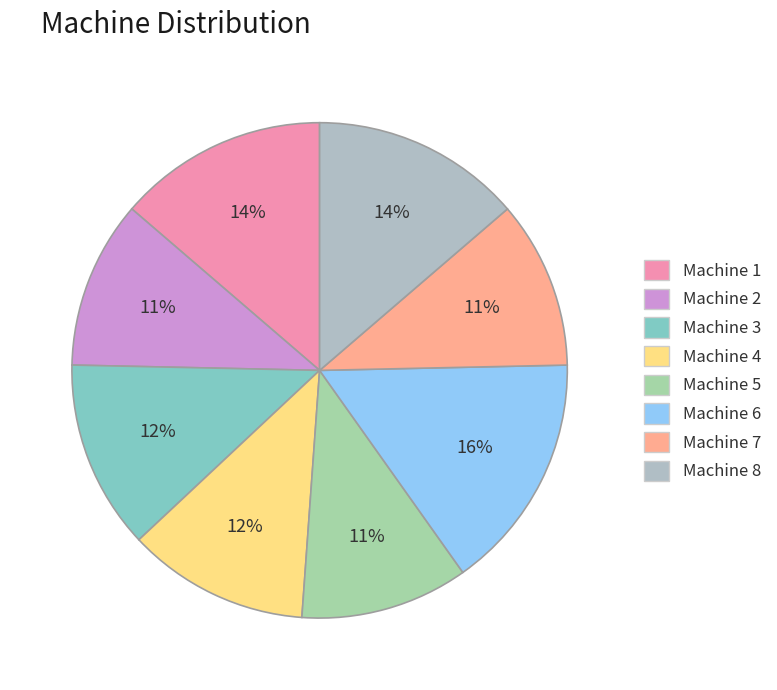

What percentage is the Machine 3 slice, to the nearest percent?

12%